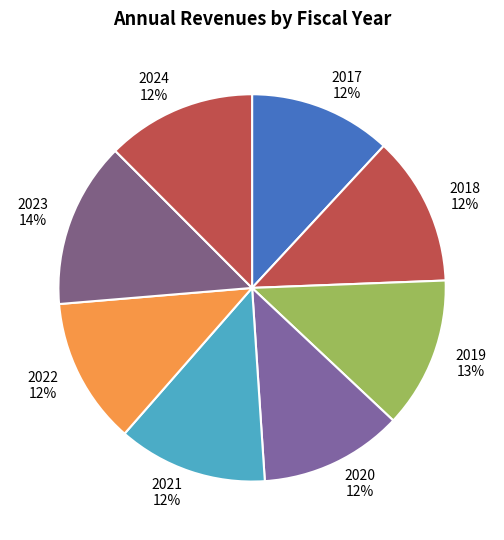

Do 2022 and 2017 together represent more than half of the pie?

No